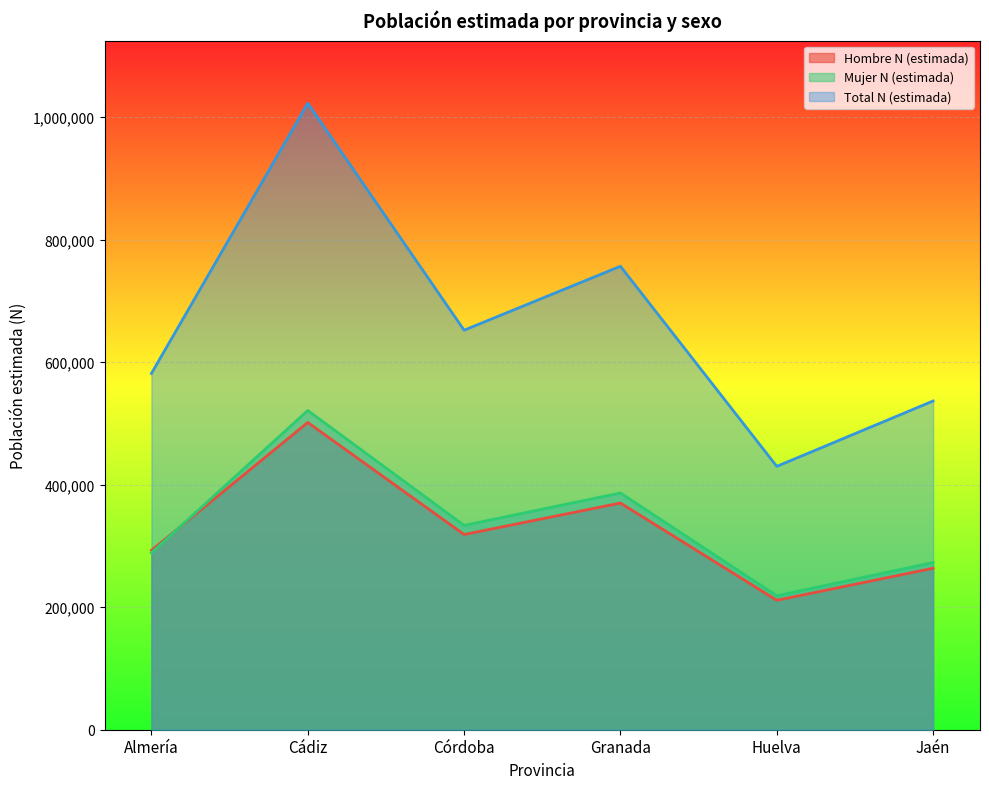

Reading left to right, extract all data points from this chart.

Hombre N (estimada): 292774	501429	318565	369964	211221	263482
Mujer N (estimada): 288703	521009	333475	386402	218587	272991
Total N (estimada): 581477	1022439	652040	756366	429808	536473